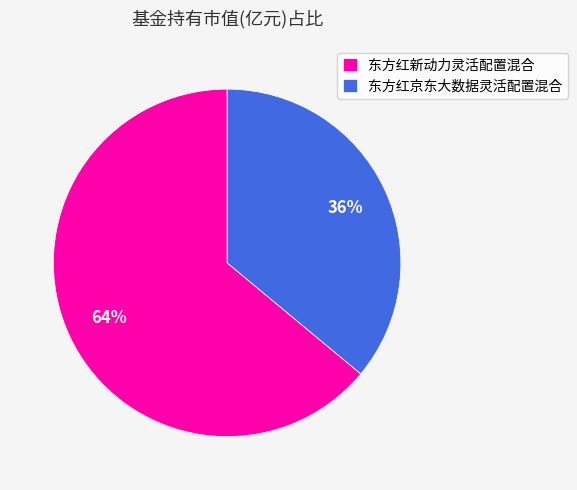

Which slice is the largest?

东方红新动力灵活配置混合